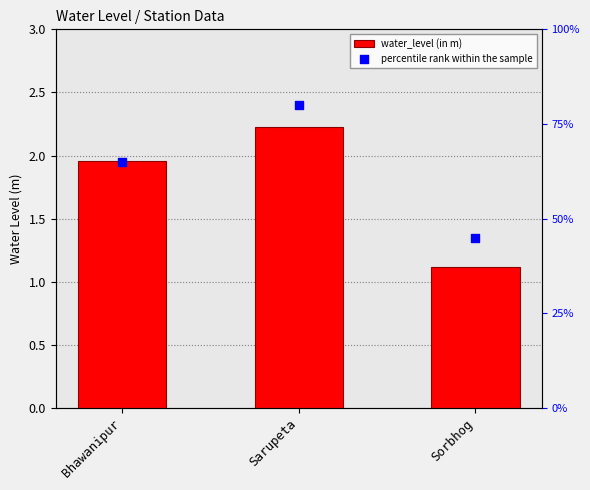

Which series has the widest spread of Y values?

percentile rank within the sample